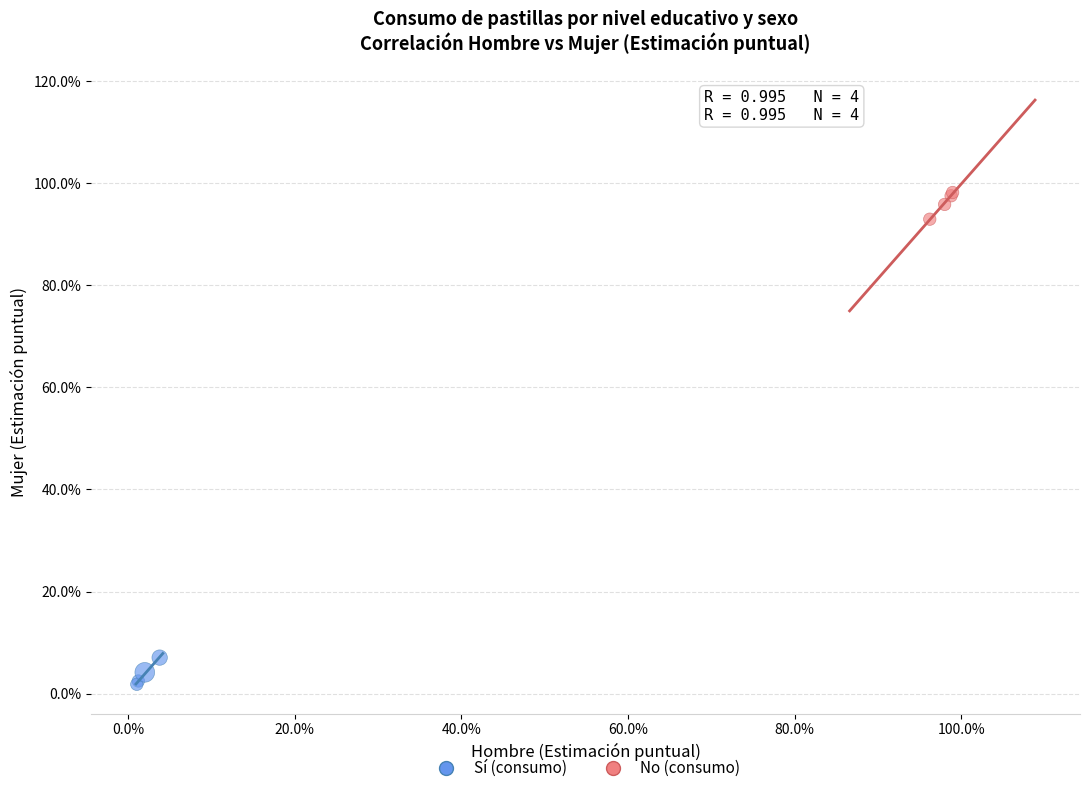

Which series contains the highest Y value?

No (consumo)